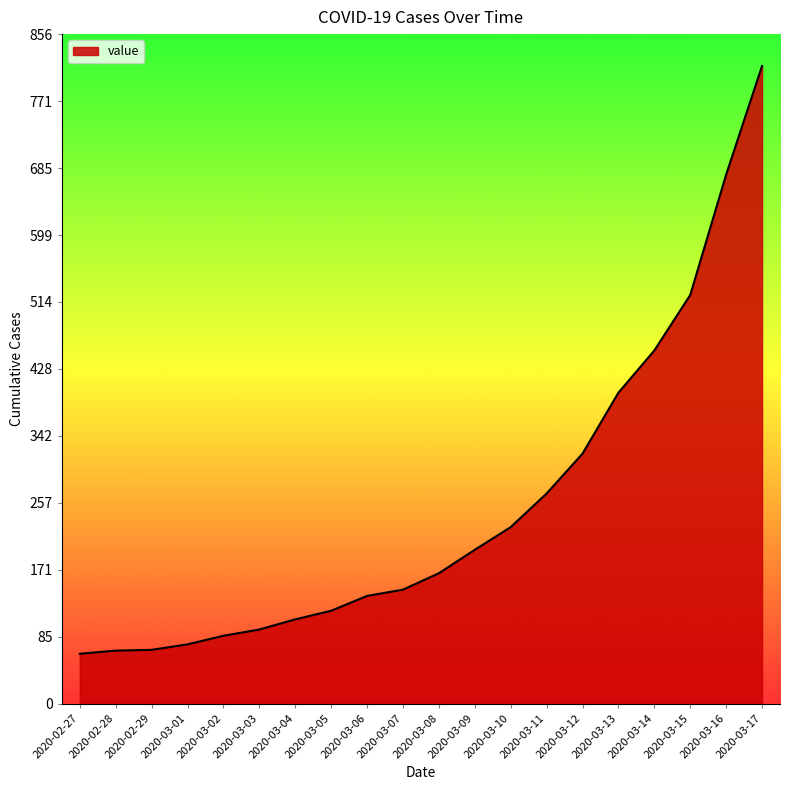

Does the chart display data point markers on the line(s)?

No